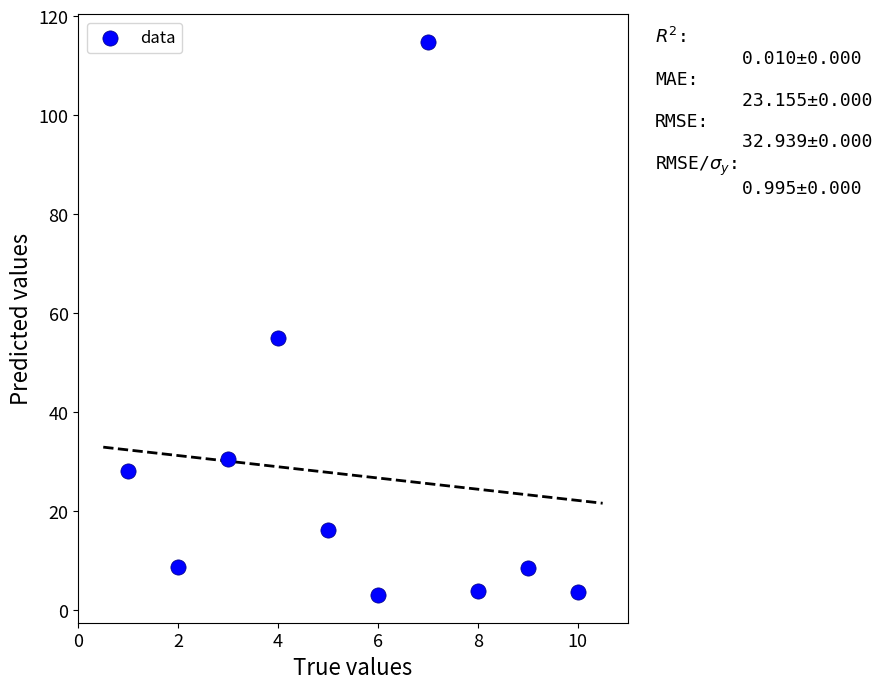

What Y value in the scatter plot is closest to 58?

55.0